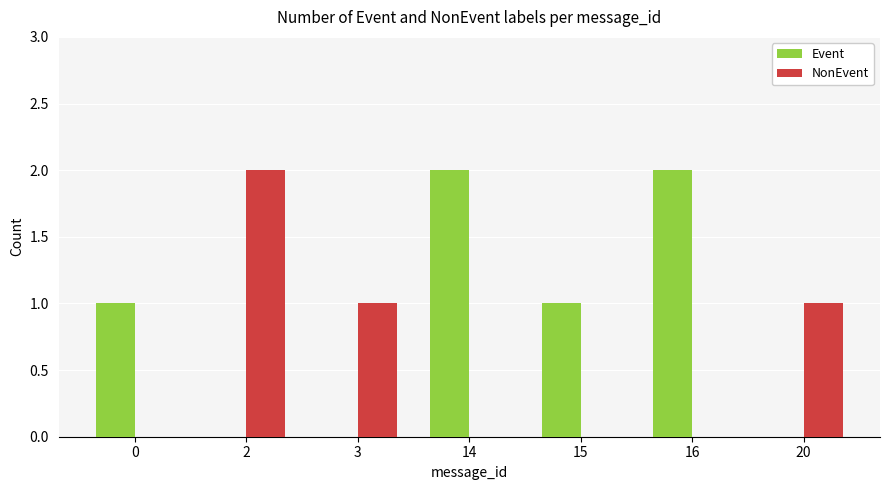

Which series has the largest total across all categories?

Event